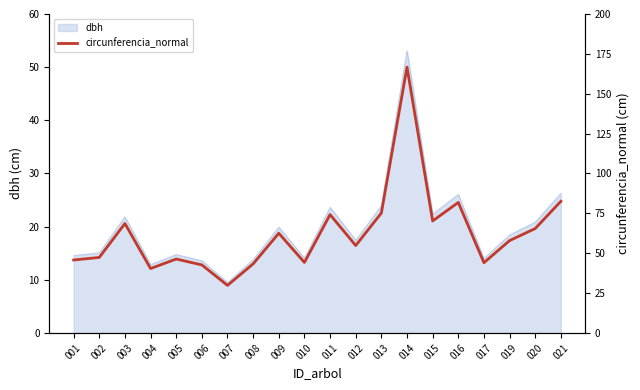

What is the minimum value for dbh?

9.5